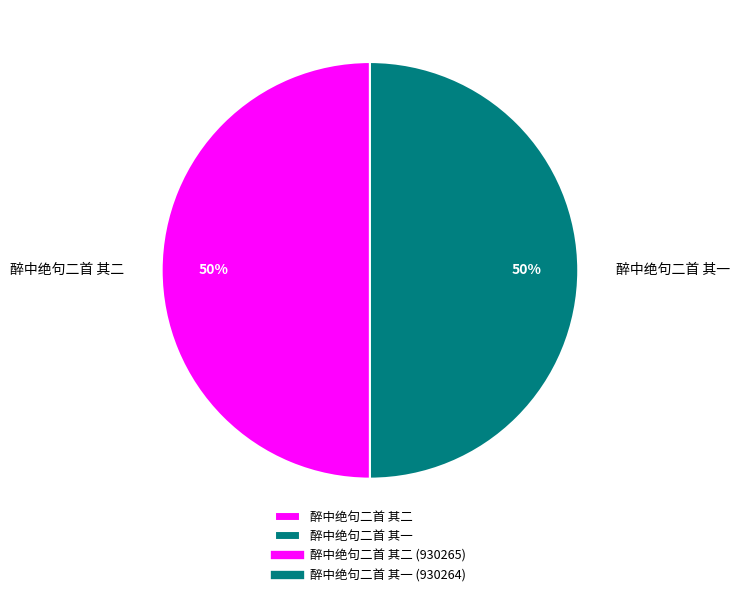

What is the ratio of the value at 醉中绝句二首 其二 to the value at 醉中绝句二首 其一?

1.0